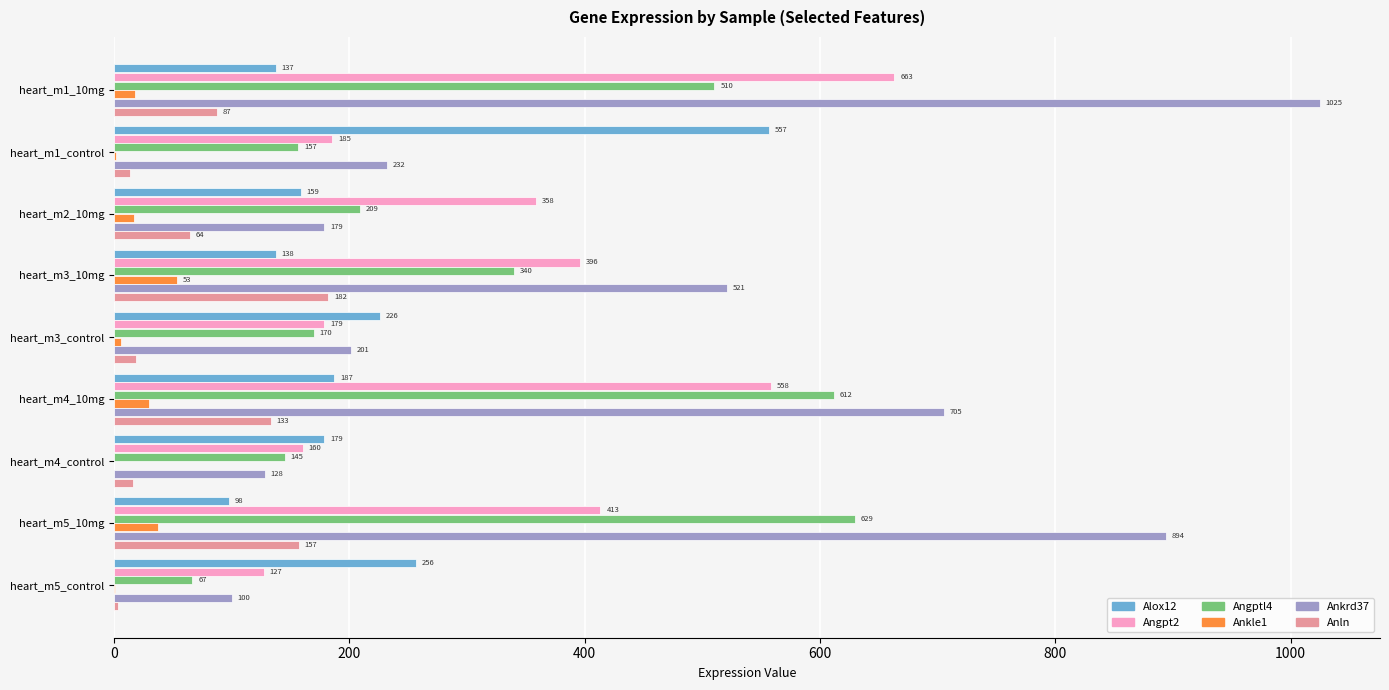

Is the value of Alox12 at heart_m3_10mg greater than the value of Anln at heart_m3_10mg?

No